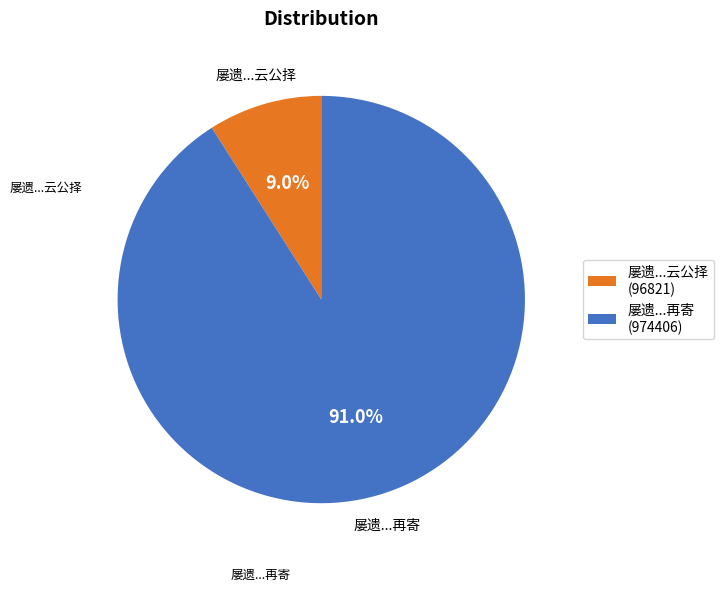

How many segments does this pie chart have?

2